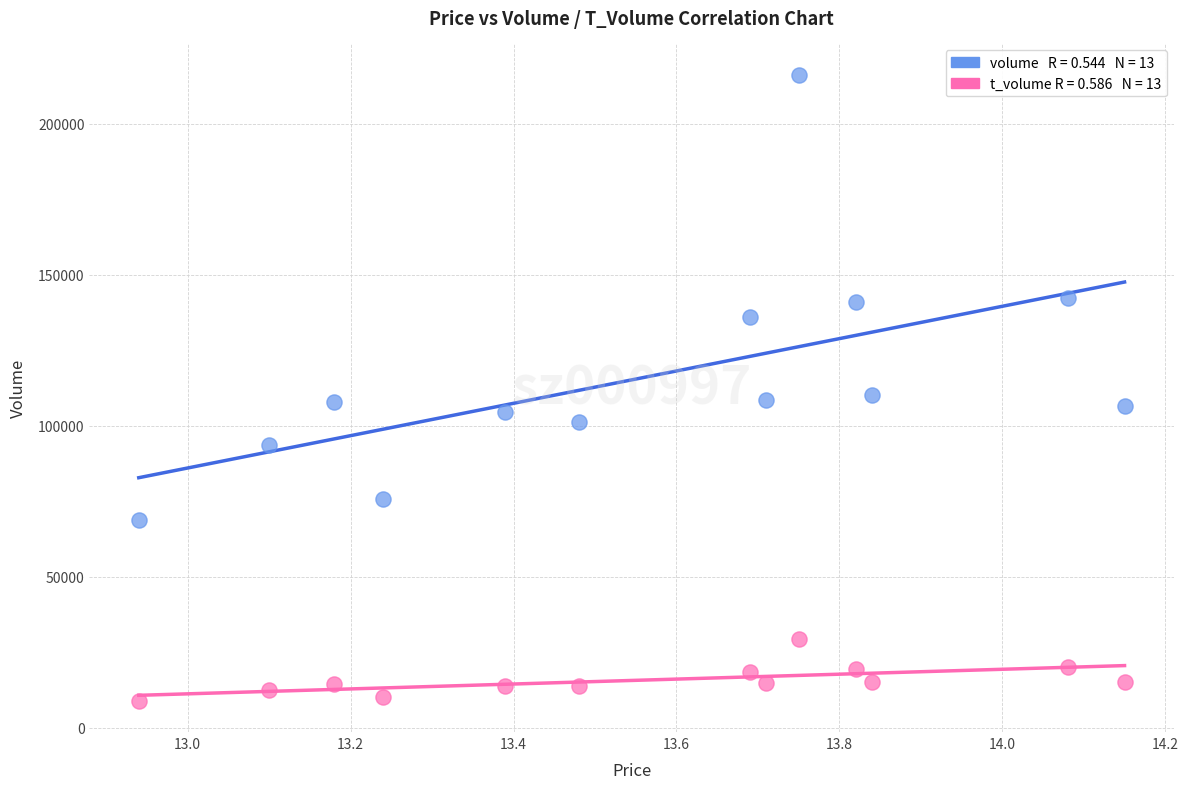

Across all data points, what is the range of Y values (max minus min)?

207209